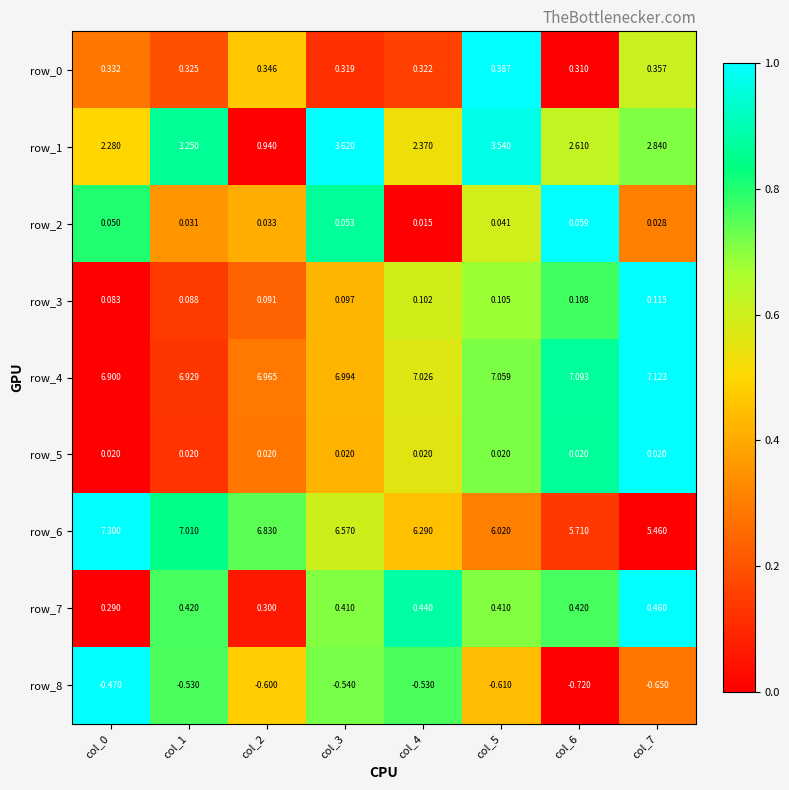

At which category is the sum across all series the highest?

col_5